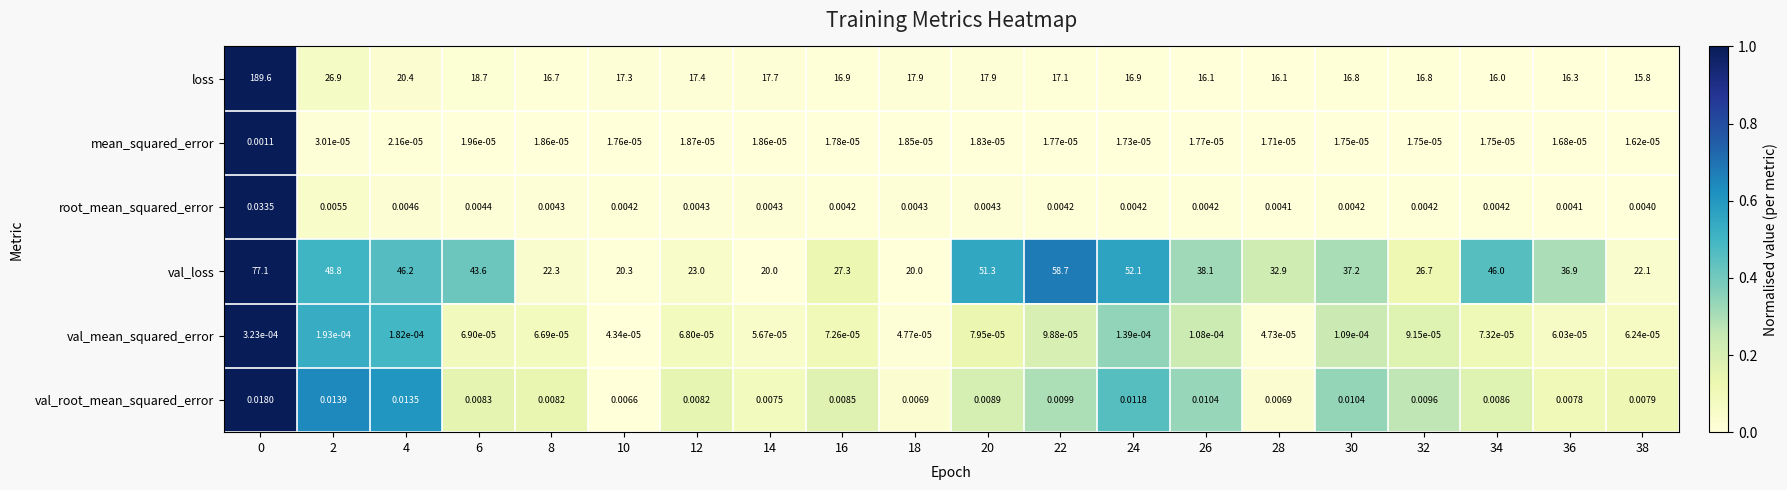

Which series changed the most between 10 and 16?

val_loss